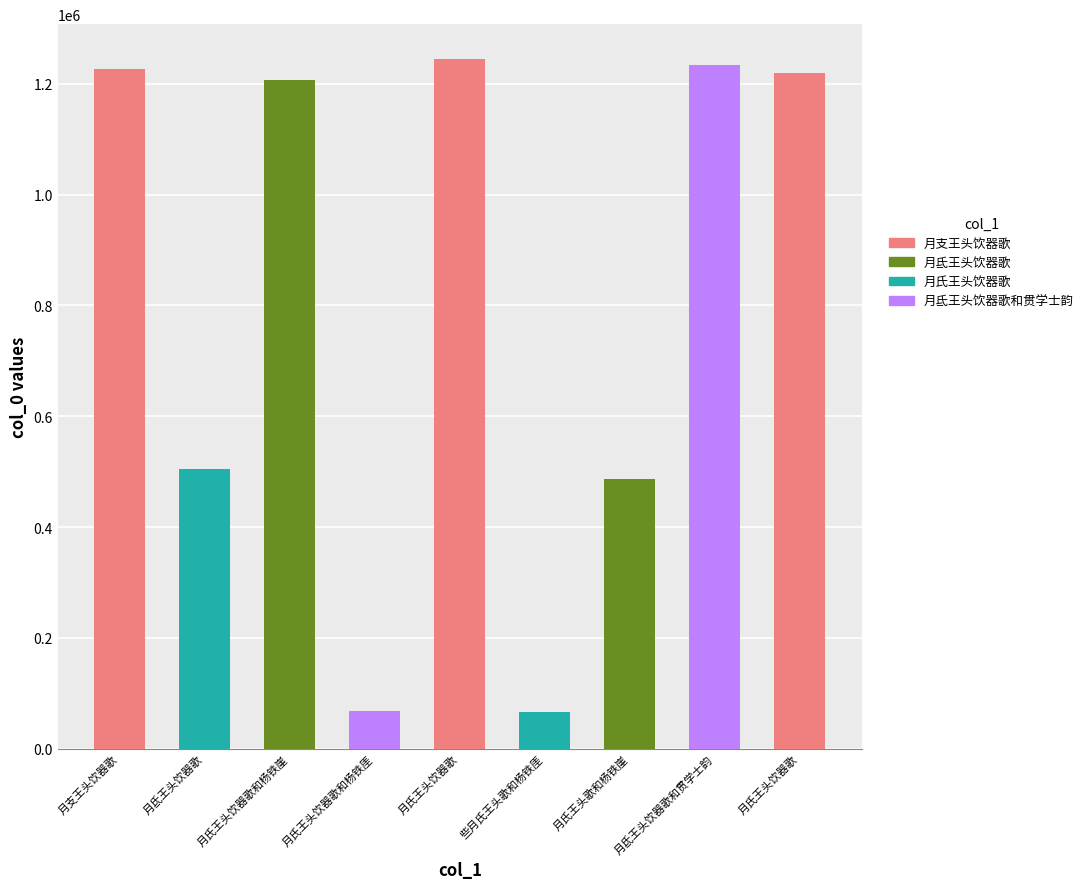

What is the maximum value shown in the chart?

1245720